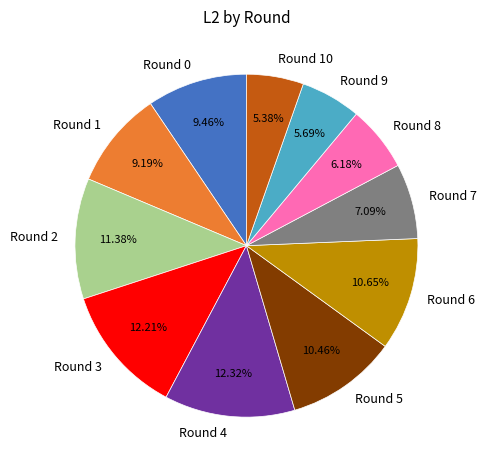

To the nearest percent, what percentage of the pie is Round 1?

9%